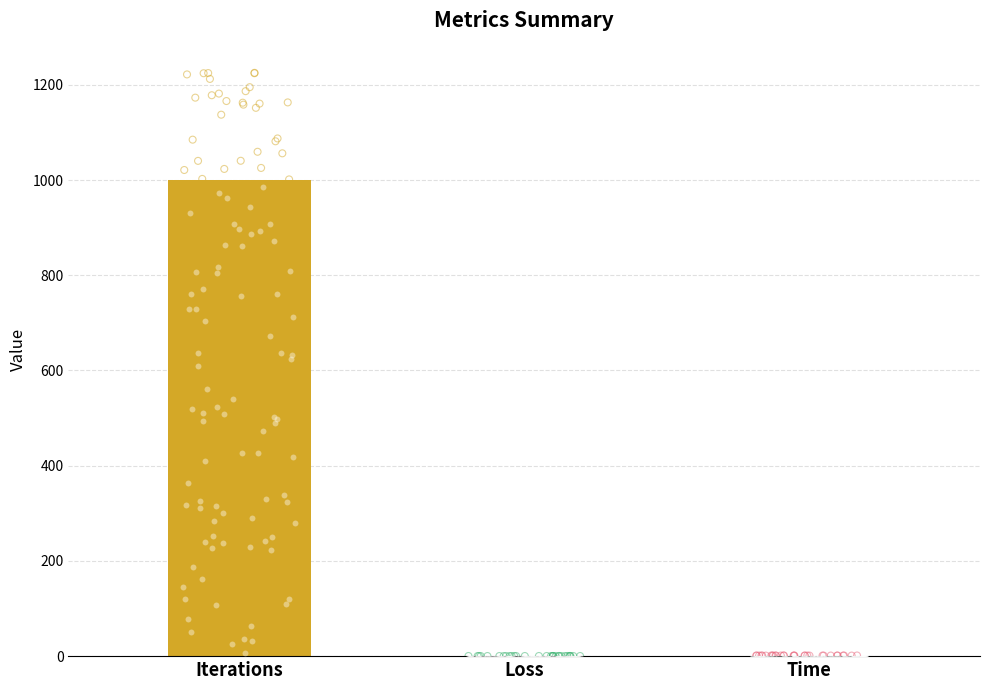

What is the change in value from Iterations to Time?

-998.9